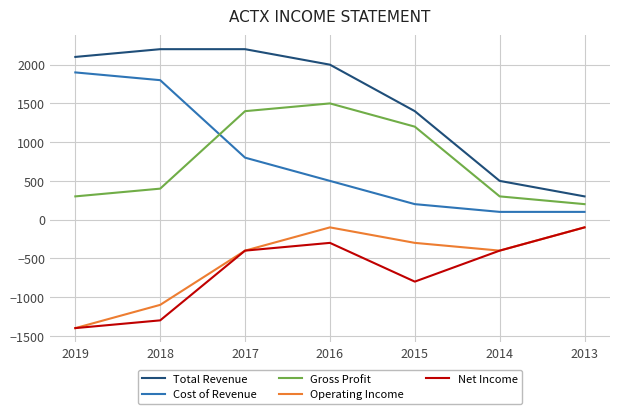

Is it true that Total Revenue equals 2100 at 2019?

True